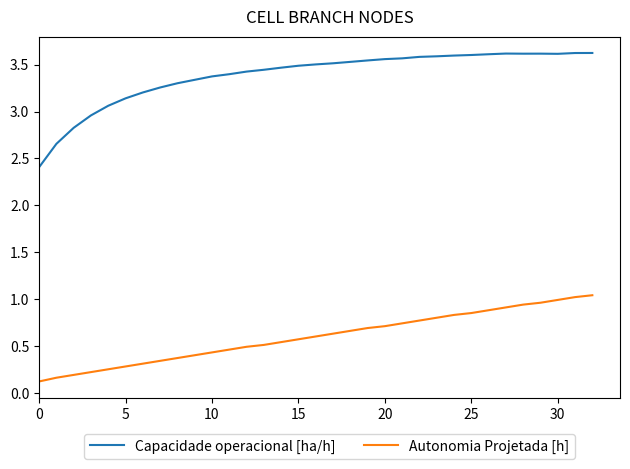

Rank the series by their average value, from highest to lowest.

Capacidade operacional [ha/h], Autonomia Projetada [h]